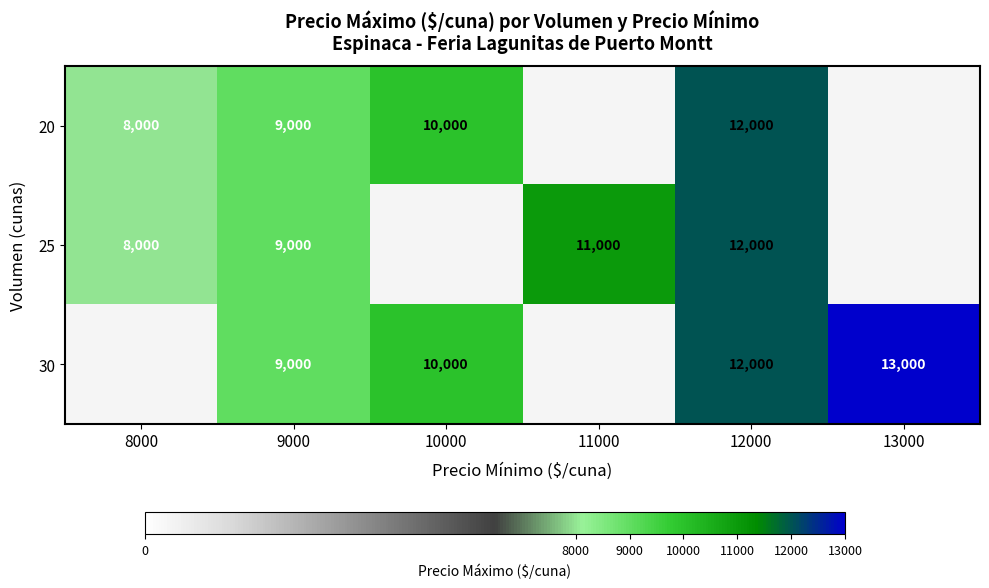

Is it true that 20 equals 2832 at 9000?

False